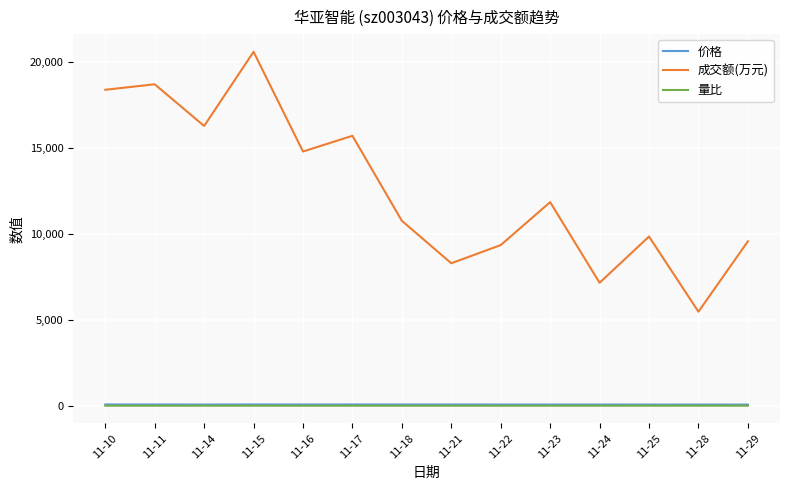

The value of 成交额(万元) at 11-17 is 5988.9. True or false?

False